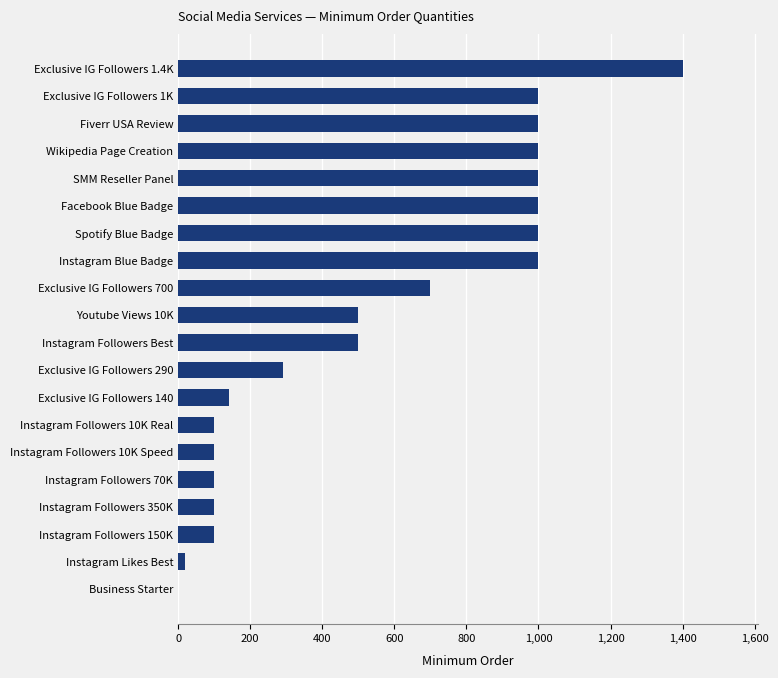

What is the ratio of the value at Fiverr USA Review to the value at Spotify Blue Badge?

1.0